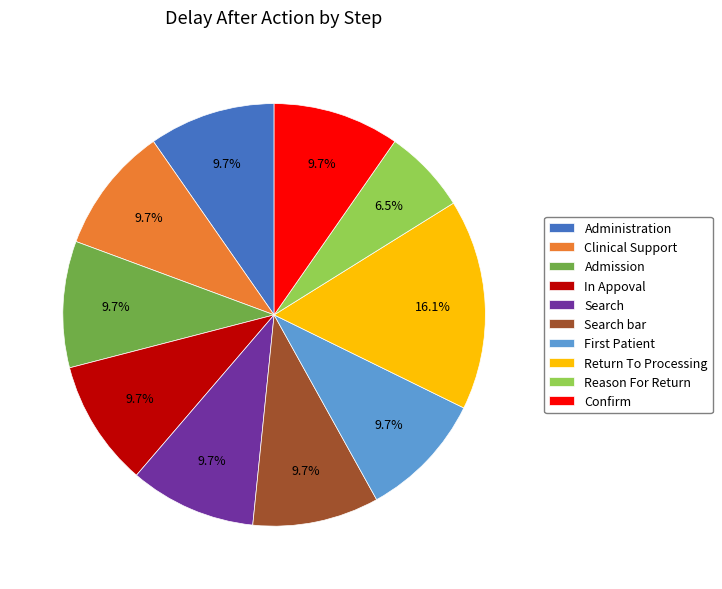

What is the smallest slice in the pie chart?

Reason For Return